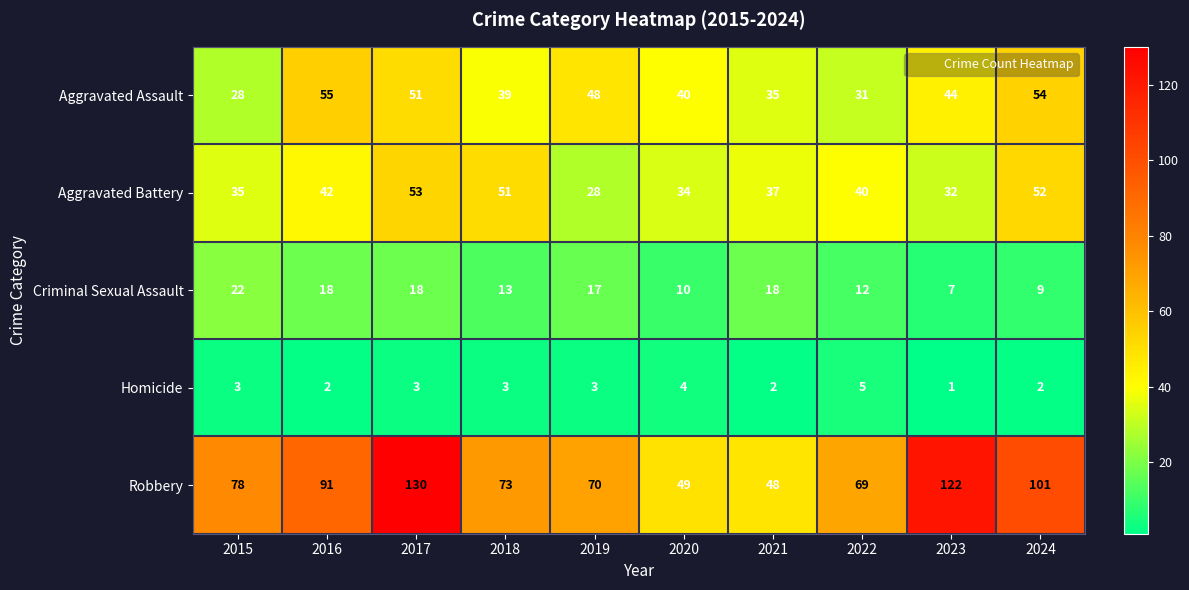

The value of Aggravated Assault at 2018 is 39. True or false?

True